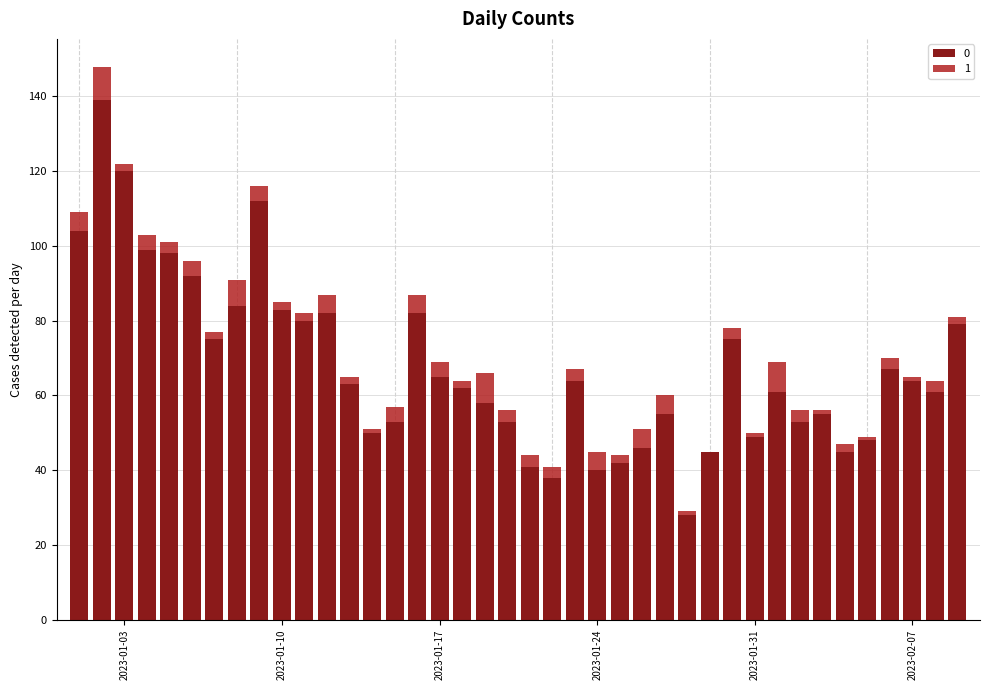

What is the sum of all 0 values?

2710